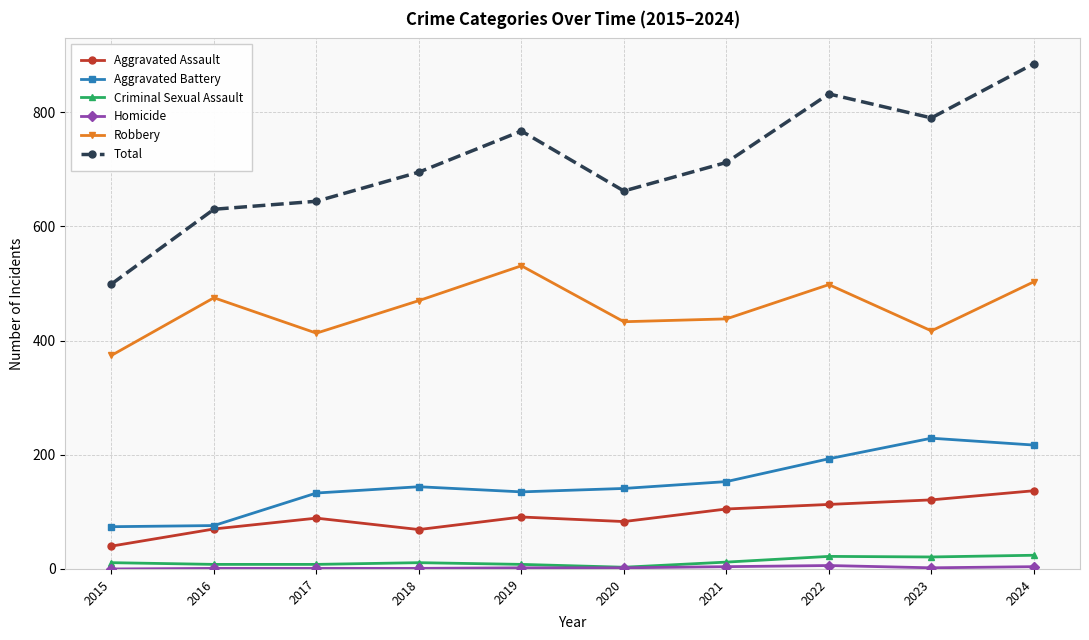

Which series has the largest total across all categories?

Total